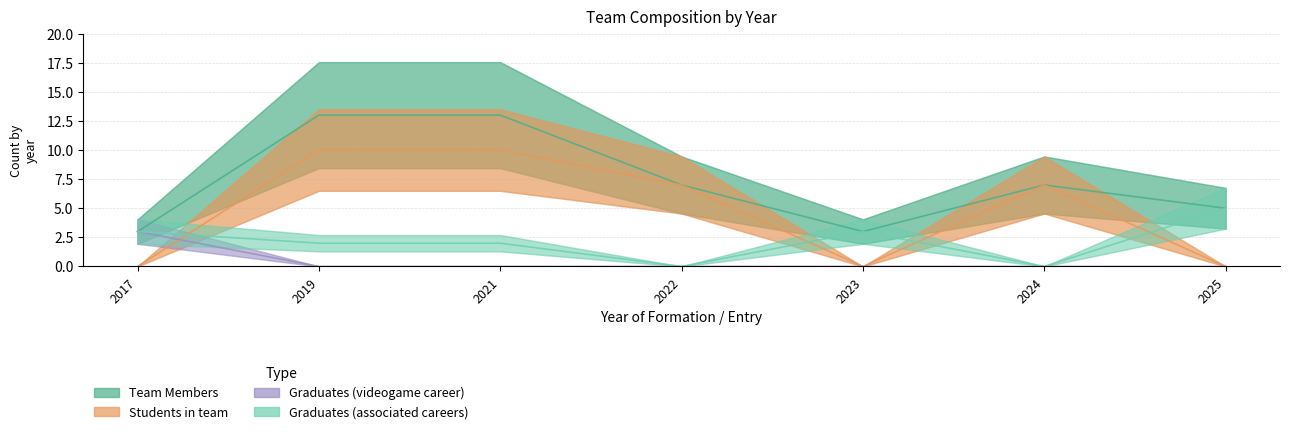

True or false: Graduates (videogame career) and Team Members intersect in this chart.

False